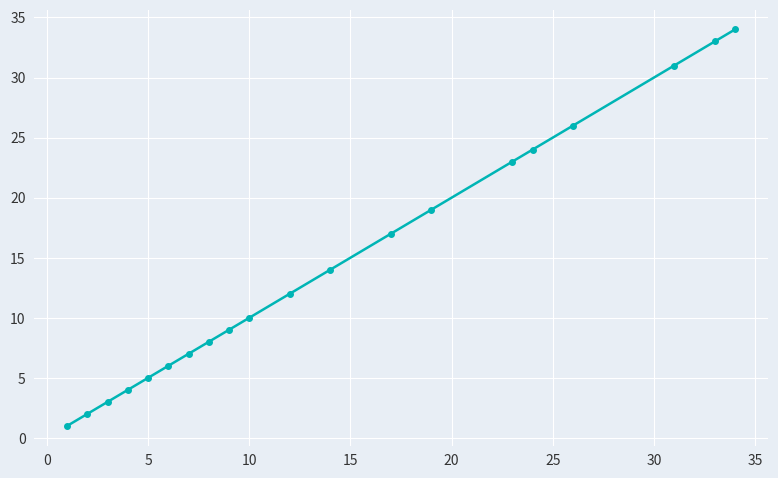

What is the average value?

14